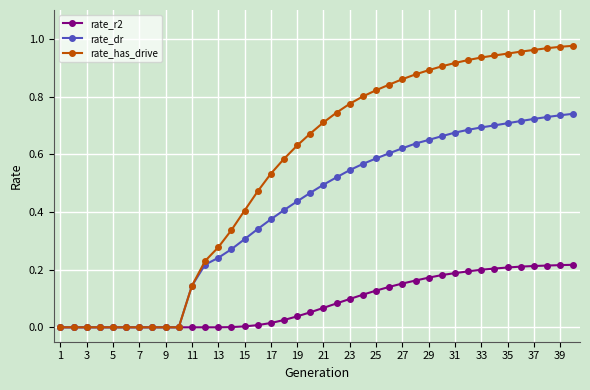

Rank the series by their average value, from lowest to highest.

rate_r2, rate_dr, rate_has_drive